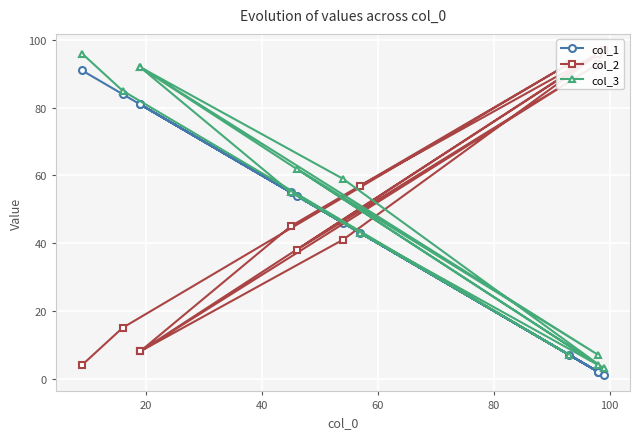

What are all the series names shown in the legend?

col_1, col_2, col_3